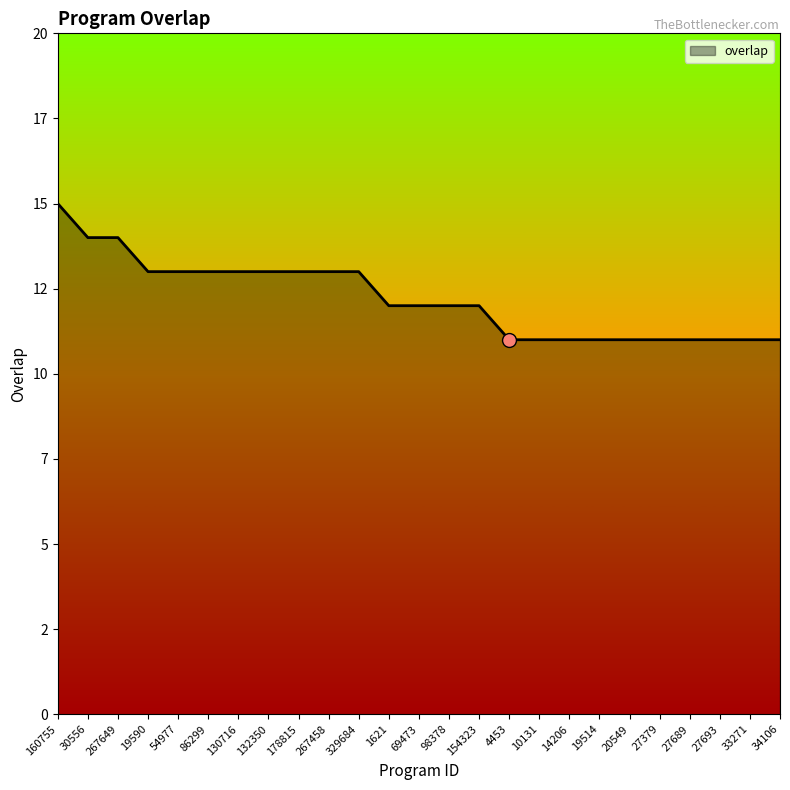

What is the change in value from 19590 to 154323?

-1